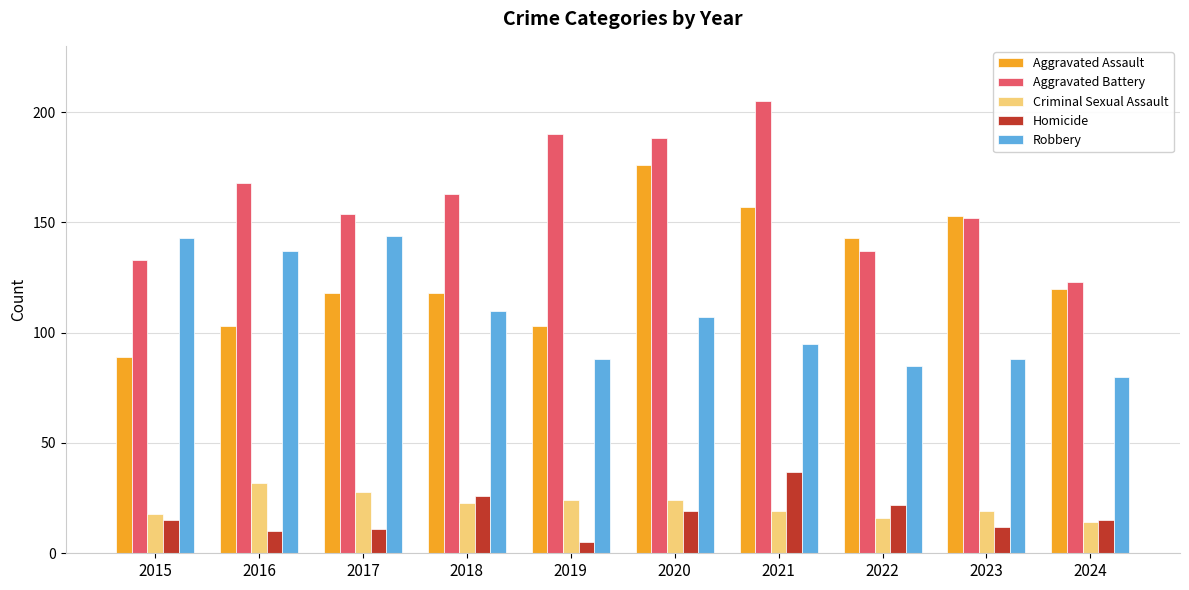

What is the difference between the second highest and second lowest values in the Aggravated Battery series?

57